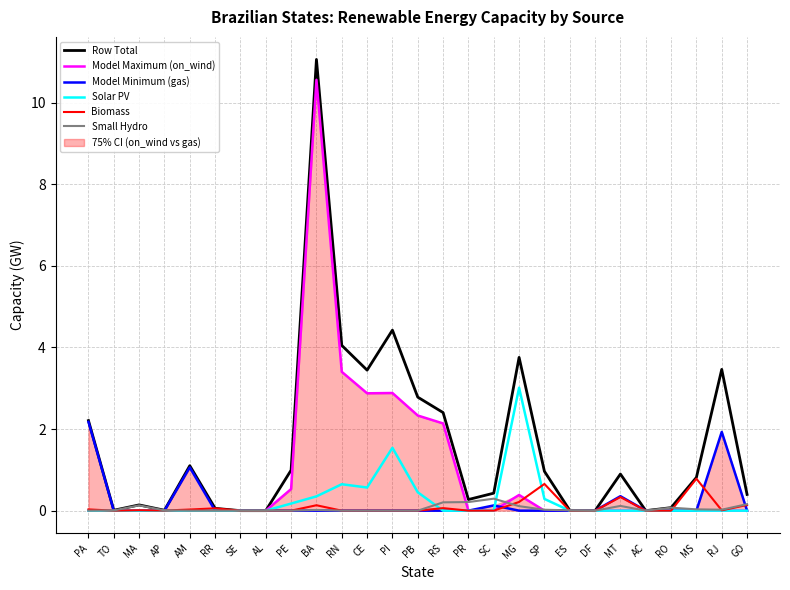

Does the chart have visible grid lines?

Yes